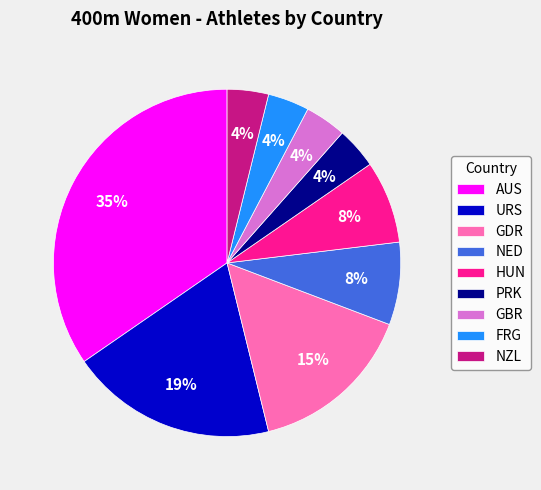

How many segments does this pie chart have?

9